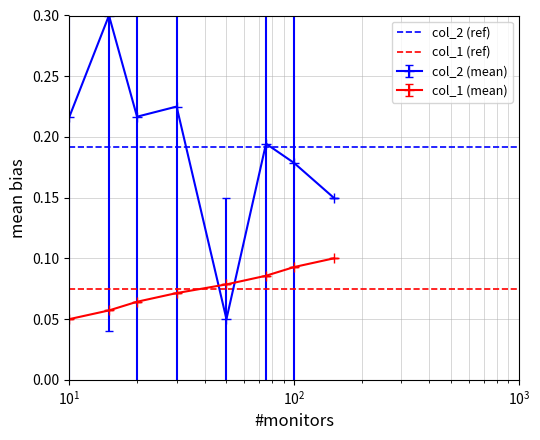

True or false: col_2 (mean) has more than 2 points higher than both neighbors.

True